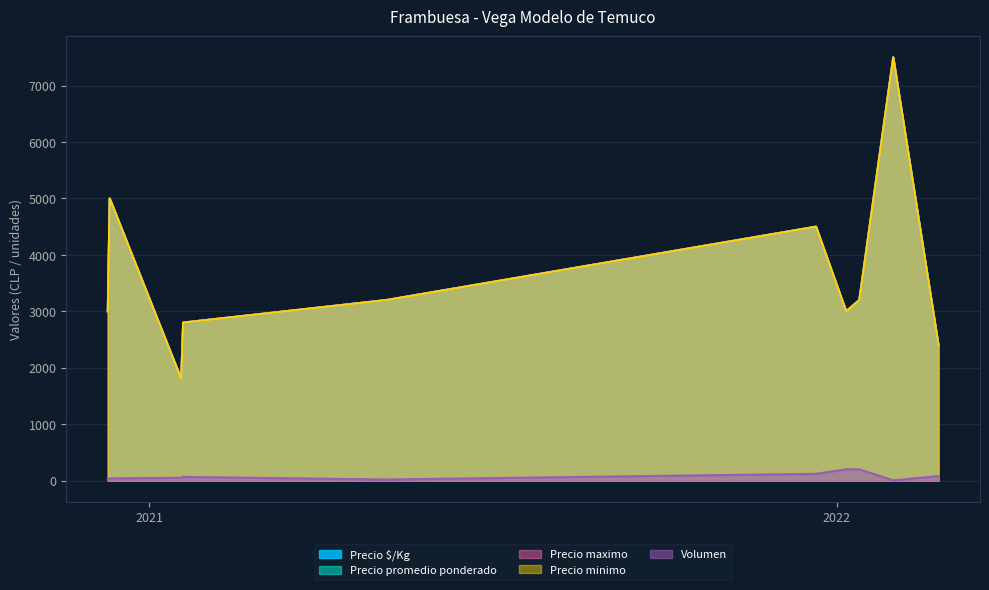

The value of Precio maximo at 2022-01-13 is 5411. True or false?

False